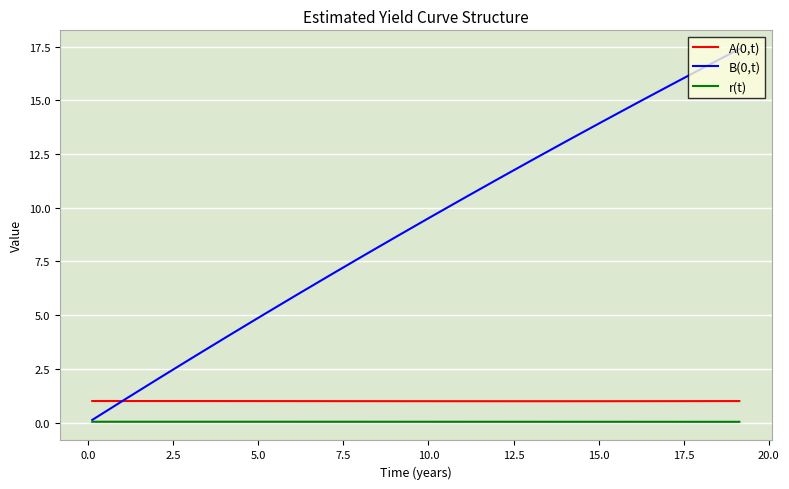

True or false: A(0,t) and r(t) cross at least once.

False